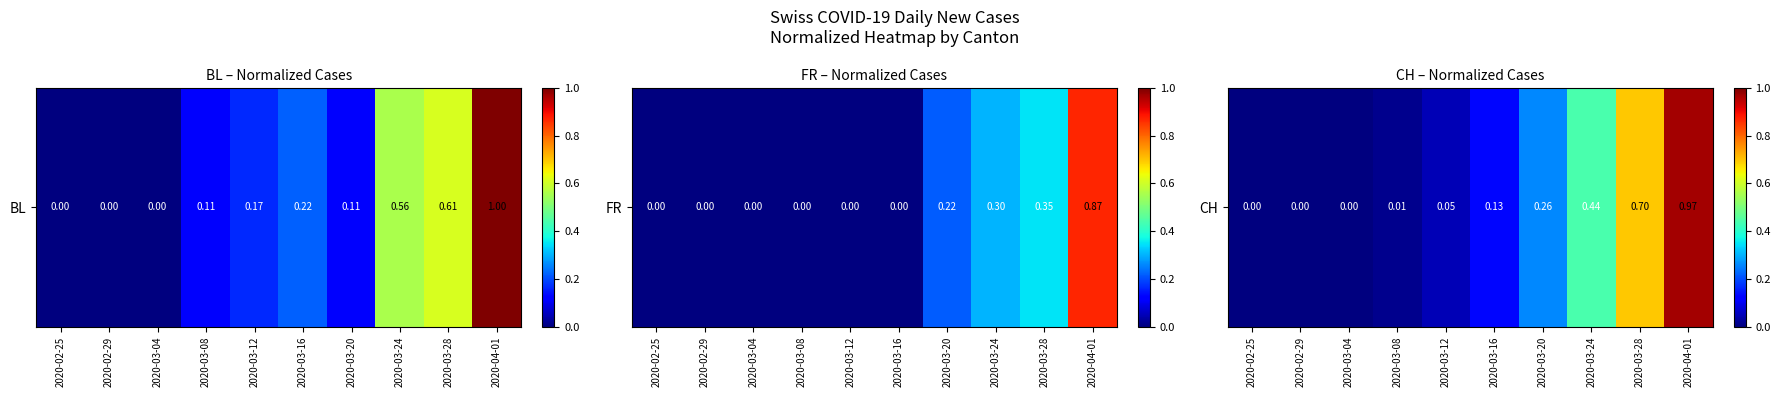

List the labels in order of value, largest first.

2020-04-01, 2020-03-28, 2020-03-24, 2020-03-20, 2020-03-16, 2020-03-12, 2020-03-08, 2020-03-04, 2020-02-25, 2020-02-29